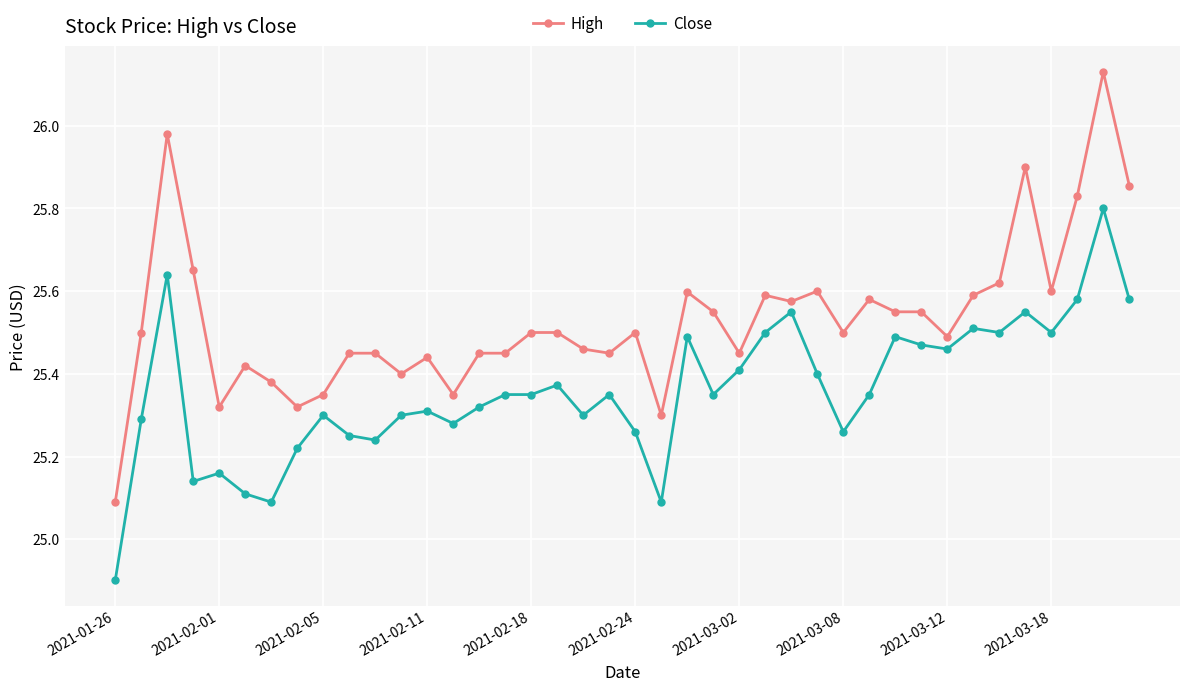

True or false: High has more than 1 interior local peaks.

True